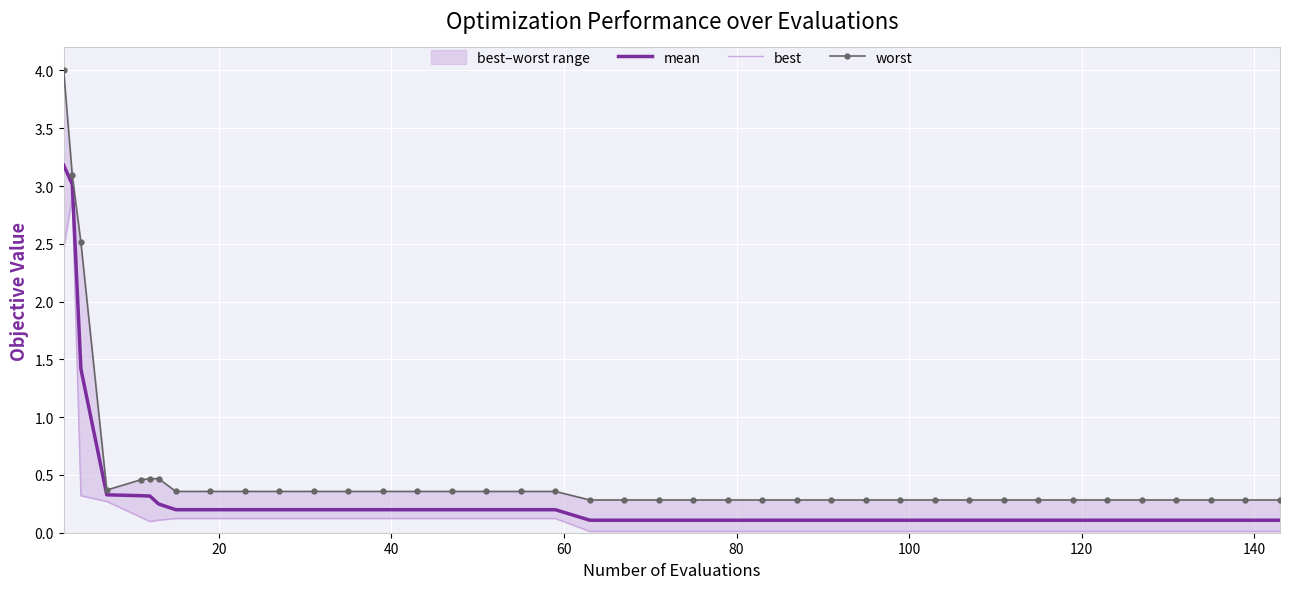

Rank the series by their maximum value, from lowest to highest.

best, mean, worst